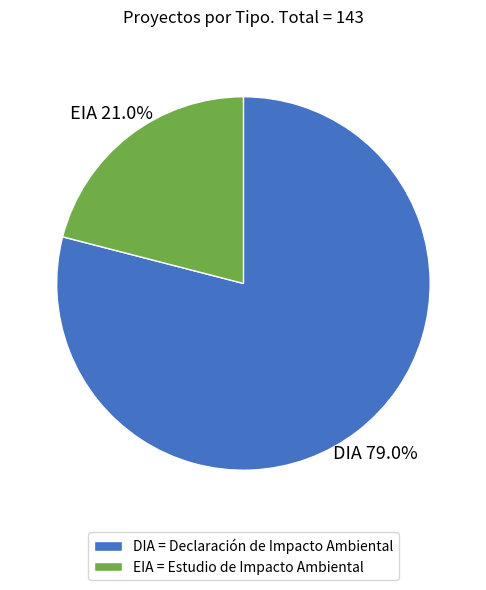

To the nearest percent, what percentage of the pie is EIA?

21%